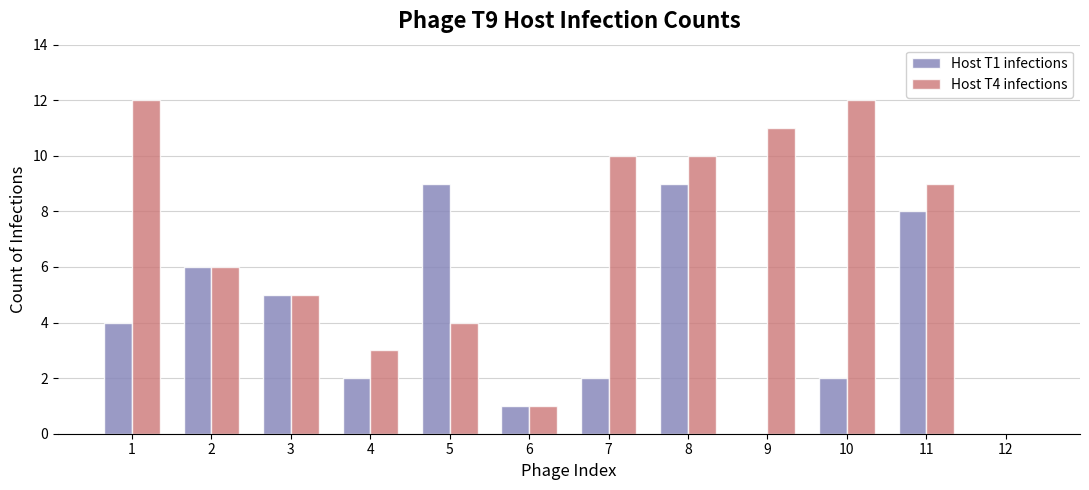

How many data points does each series have?

12